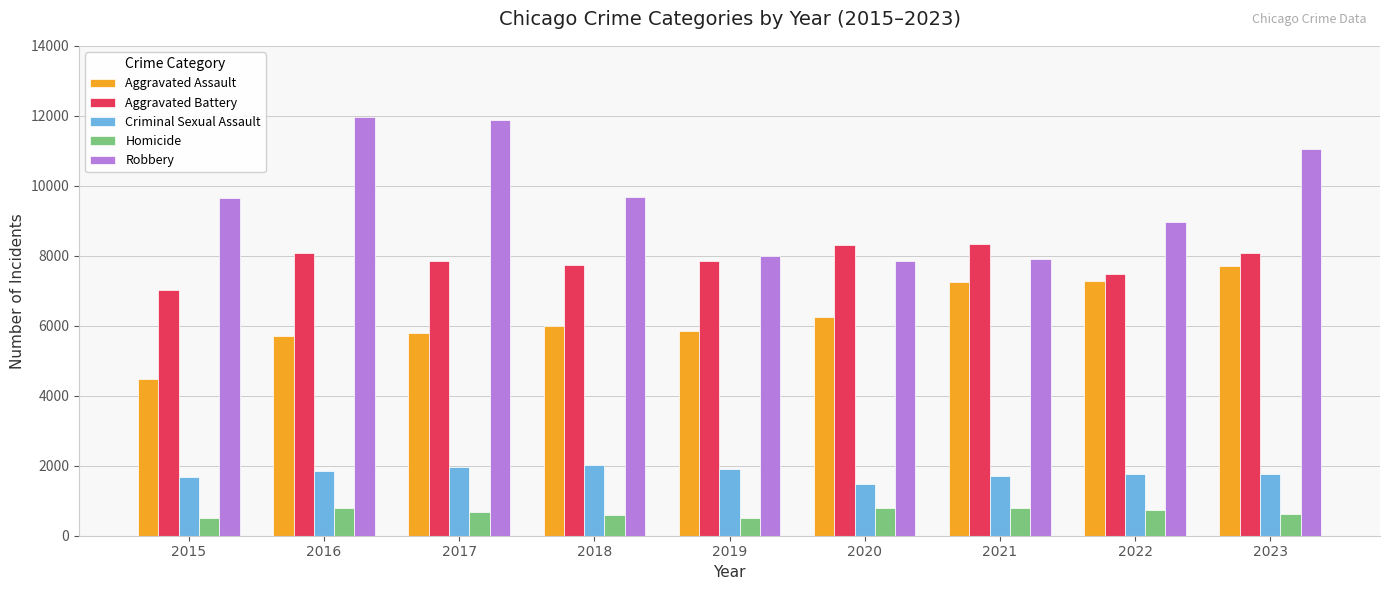

How many values in the Robbery series are below 9638?

4